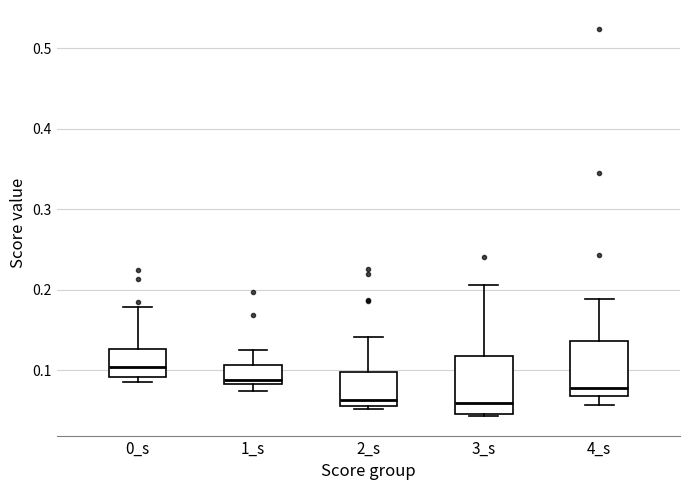

Reading left to right, read every box against the y-axis: the position of its median line, the range the box covers, and the ends of its whiskers. The values are not printed on the chart, so give them approximately, as read against the axis.

0_s: median 0.10, box 0.09 to 0.13, whiskers 0.09 (just below the box's lower edge) to 0.18
1_s: median 0.09, box 0.08 to 0.11, whiskers 0.07 to 0.12
2_s: median 0.06 (just above the box's lower edge), box 0.06 to 0.10, whiskers 0.05 to 0.14
3_s: median 0.06, box 0.05 to 0.12, whiskers 0.04 to 0.21
4_s: median 0.08, box 0.07 to 0.14, whiskers 0.06 to 0.19